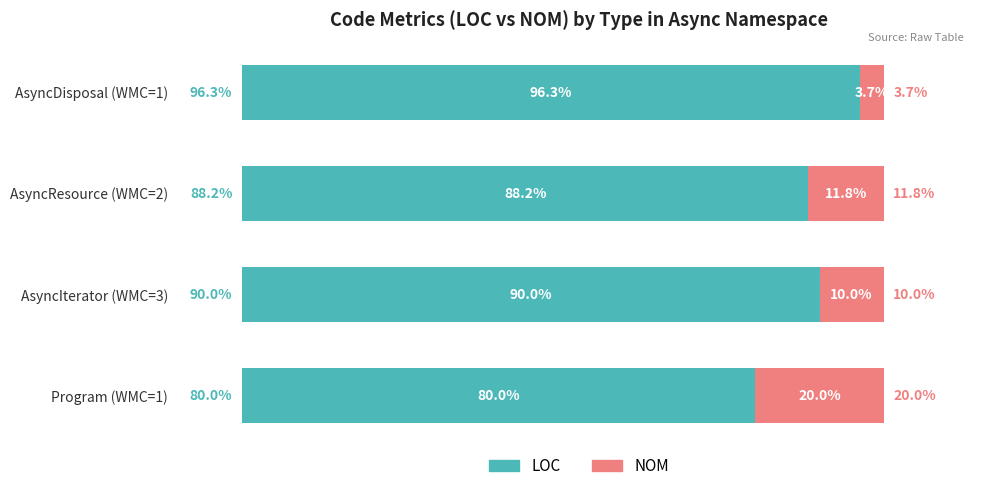

Which category has the highest value in the LOC series?

AsyncDisposal (WMC=1)